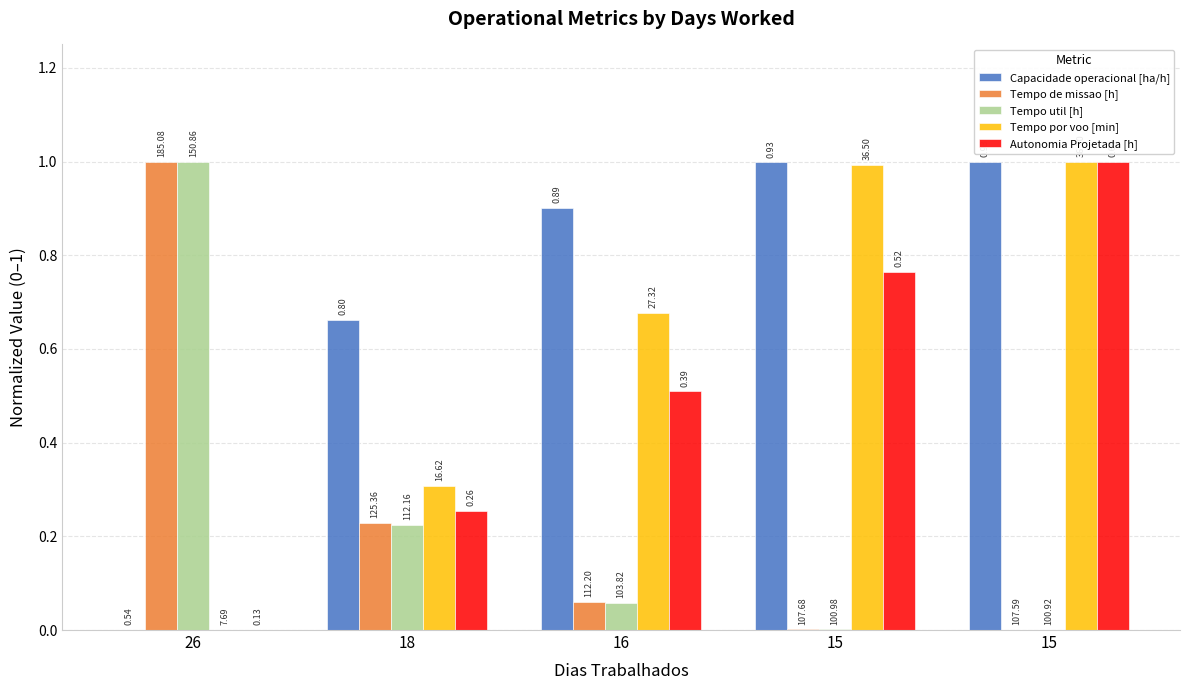

Are the bars horizontal?

No